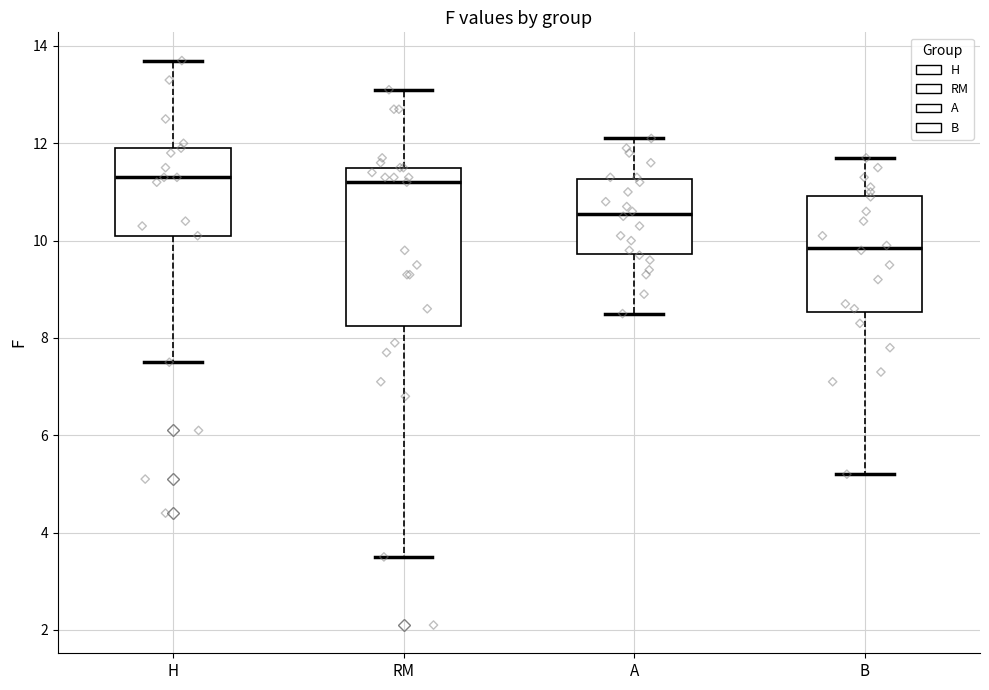

Where is the lower edge of the box for H on the y-axis? The values are not printed on the chart, so give them approximately, as read against the axis.

10.2